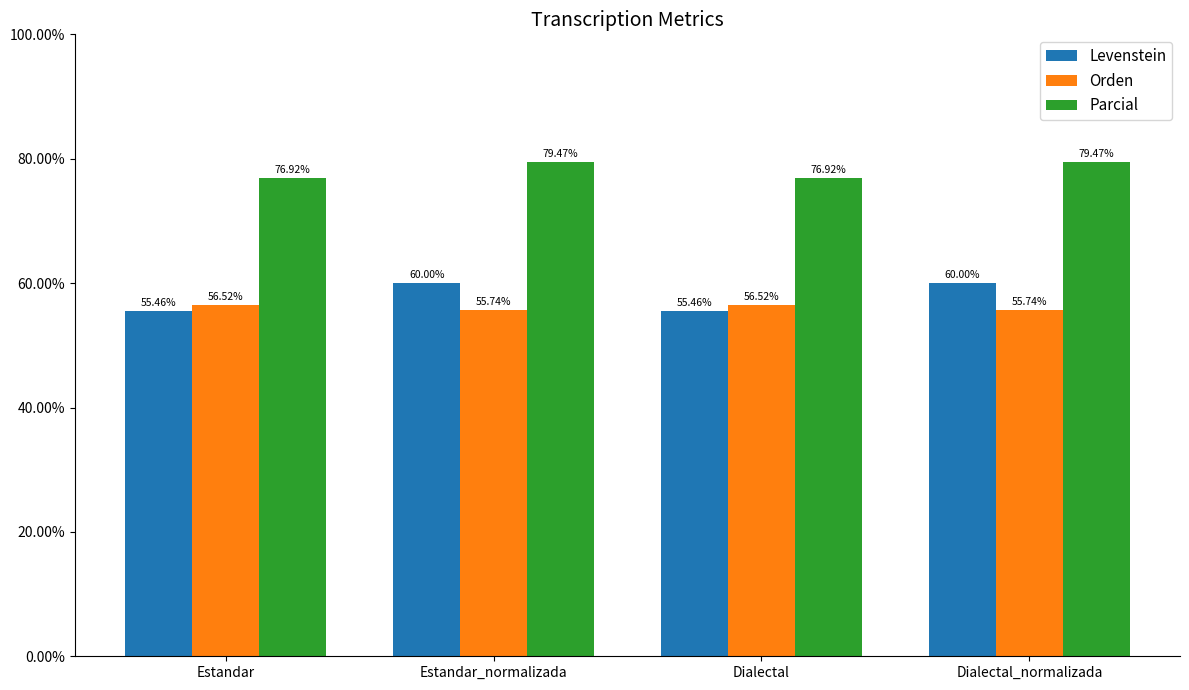

The Parcial series shows 76.9 at Dialectal. True or false?

True